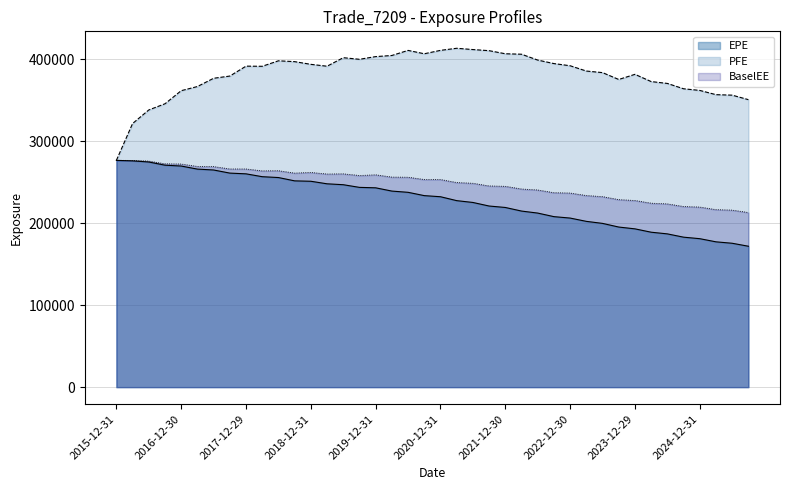

True or false: BaselEE and PFE cross at least once.

False